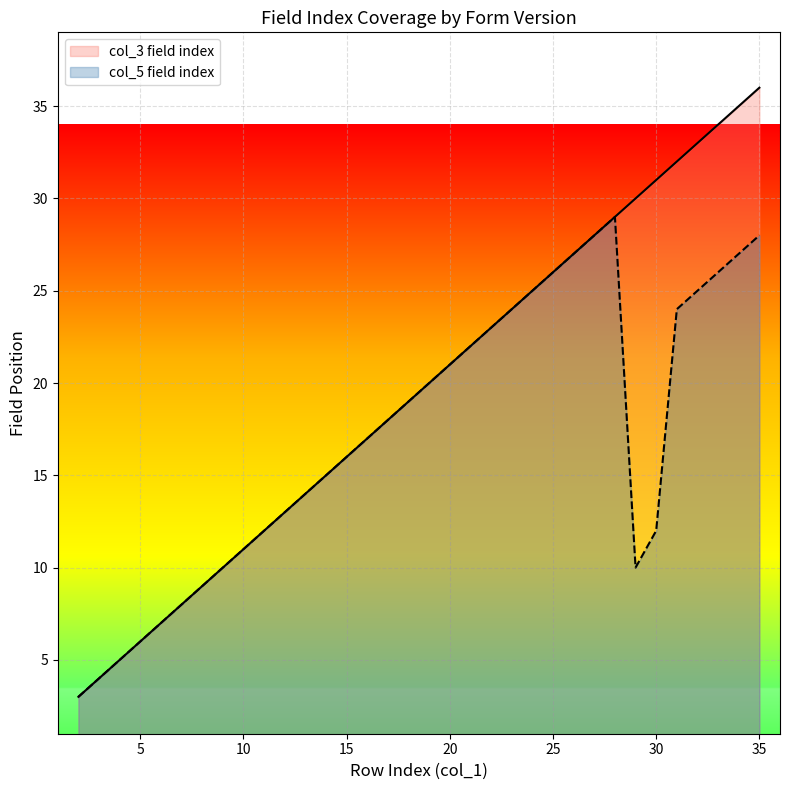

How many lines are shown in the chart?

2